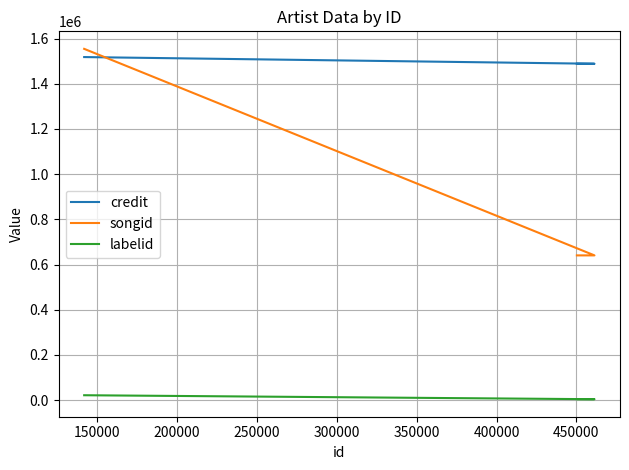

The songid series shows 406777 at 100000. True or false?

False